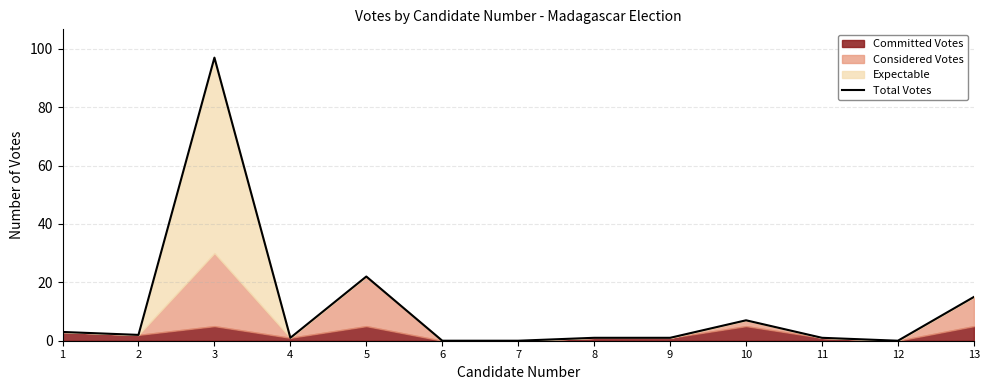

How many data points does each series have?

13